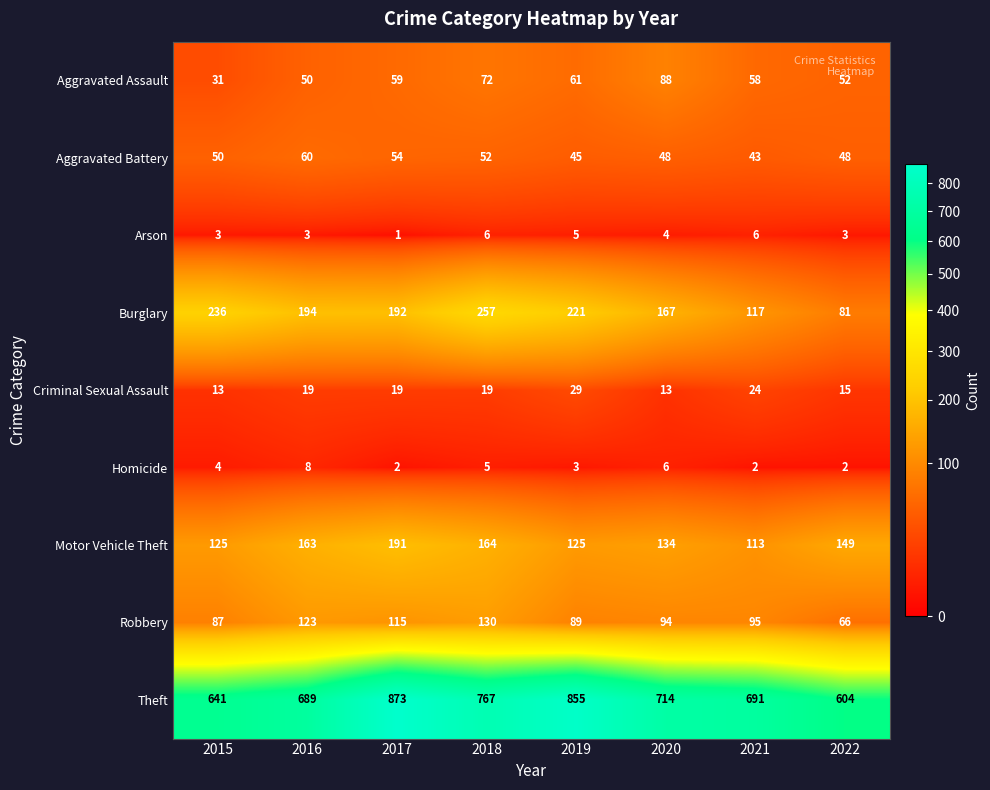

How many series are shown in this chart?

9